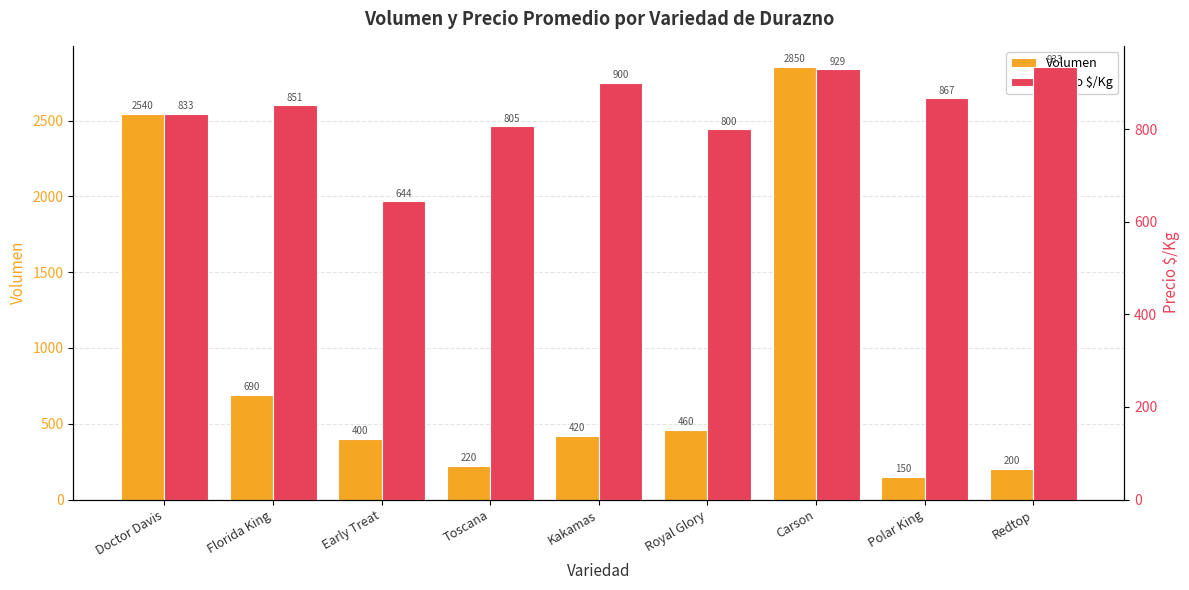

How many values in the Precio $/Kg series are below 851?

4